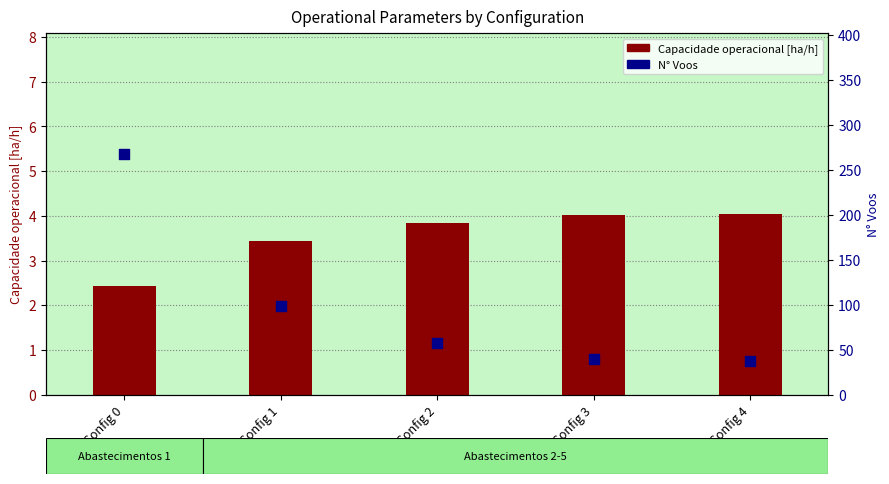

What is the total value across all series at Config 4?

41.0